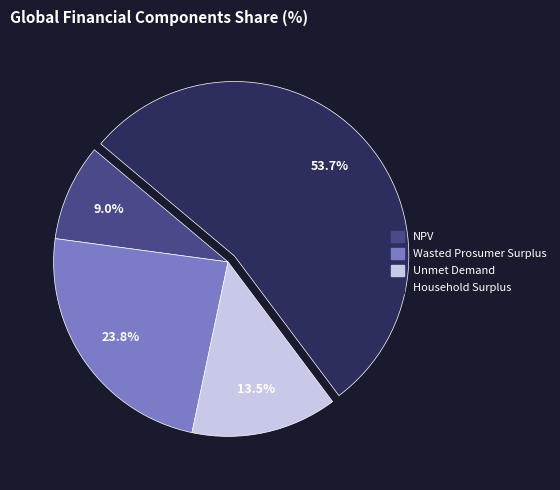

Does Household Surplus account for over 50% of the chart?

Yes